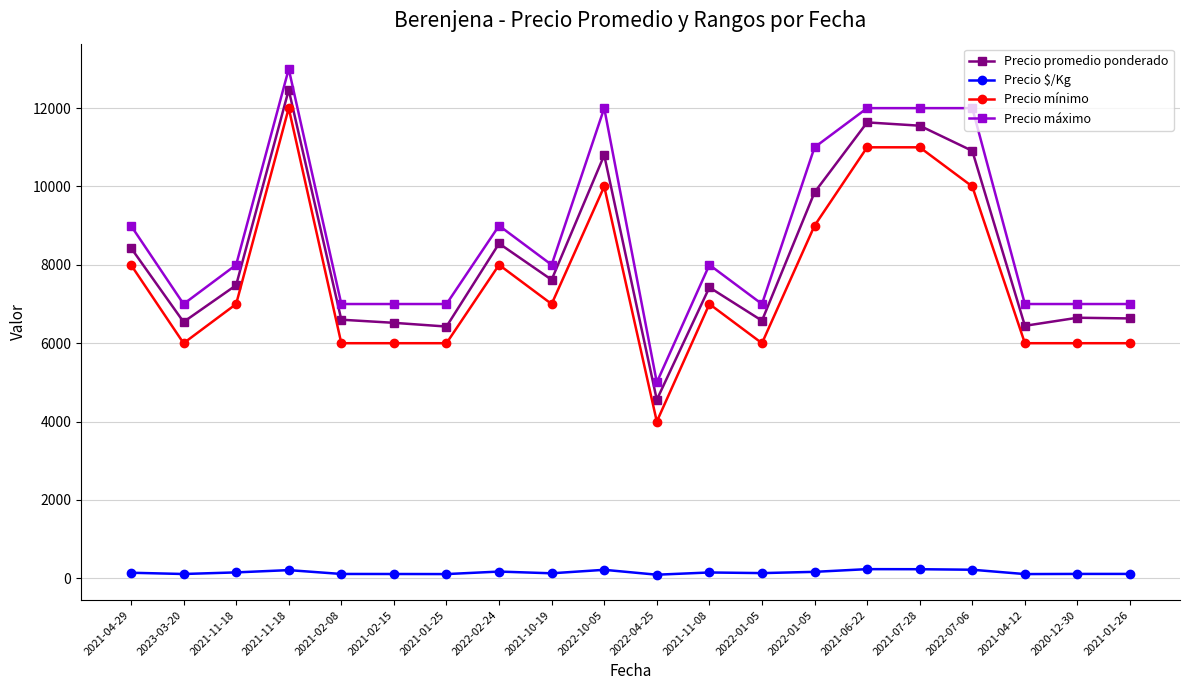

Reading right to left, what are all the values shown in this chart?

Precio promedio ponderado: 2021-01-26=6632	2020-12-30=6650	2021-04-12=6444	2022-07-06=10909	2021-07-28=11552	2021-06-22=11636	2022-01-05=9850	2022-01-05=6575	2021-11-08=7425	2022-04-25=4556	2022-10-05=10800	2021-10-19=7619	2022-02-24=8545	2021-01-25=6425	2021-02-15=6520	2021-02-08=6600	2021-11-18=12467	2021-11-18=7480	2023-03-20=6542	2021-04-29=8433
Precio $/Kg: 2021-01-26=111	2020-12-30=111	2021-04-12=107	2022-07-06=218	2021-07-28=231	2021-06-22=233	2022-01-05=164	2022-01-05=132	2021-11-08=148	2022-04-25=91	2022-10-05=216	2021-10-19=127	2022-02-24=171	2021-01-25=107	2021-02-15=109	2021-02-08=110	2021-11-18=208	2021-11-18=150	2023-03-20=109	2021-04-29=141
Precio mínimo: 2021-01-26=6000	2020-12-30=6000	2021-04-12=6000	2022-07-06=10000	2021-07-28=11000	2021-06-22=11000	2022-01-05=9000	2022-01-05=6000	2021-11-08=7000	2022-04-25=4000	2022-10-05=10000	2021-10-19=7000	2022-02-24=8000	2021-01-25=6000	2021-02-15=6000	2021-02-08=6000	2021-11-18=12000	2021-11-18=7000	2023-03-20=6000	2021-04-29=8000
Precio máximo: 2021-01-26=7000	2020-12-30=7000	2021-04-12=7000	2022-07-06=12000	2021-07-28=12000	2021-06-22=12000	2022-01-05=11000	2022-01-05=7000	2021-11-08=8000	2022-04-25=5000	2022-10-05=12000	2021-10-19=8000	2022-02-24=9000	2021-01-25=7000	2021-02-15=7000	2021-02-08=7000	2021-11-18=13000	2021-11-18=8000	2023-03-20=7000	2021-04-29=9000